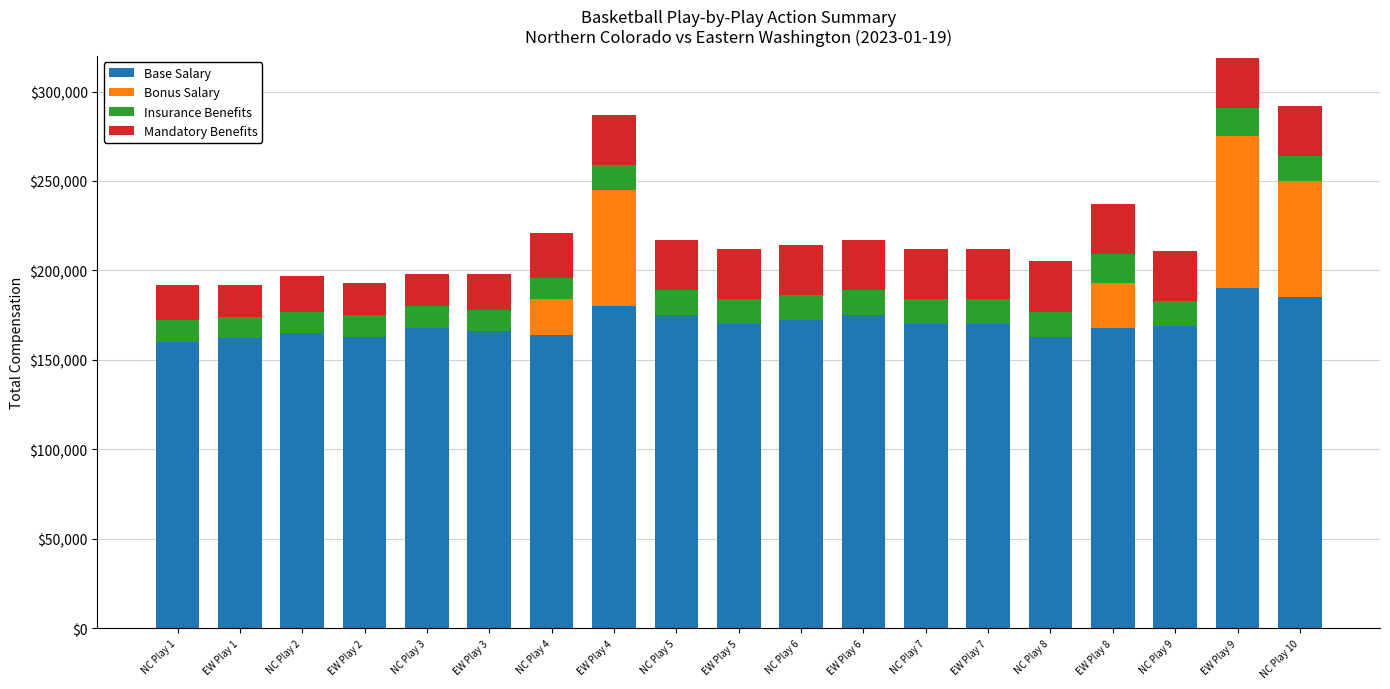

What is the highest value of the Base Salary series?

190000